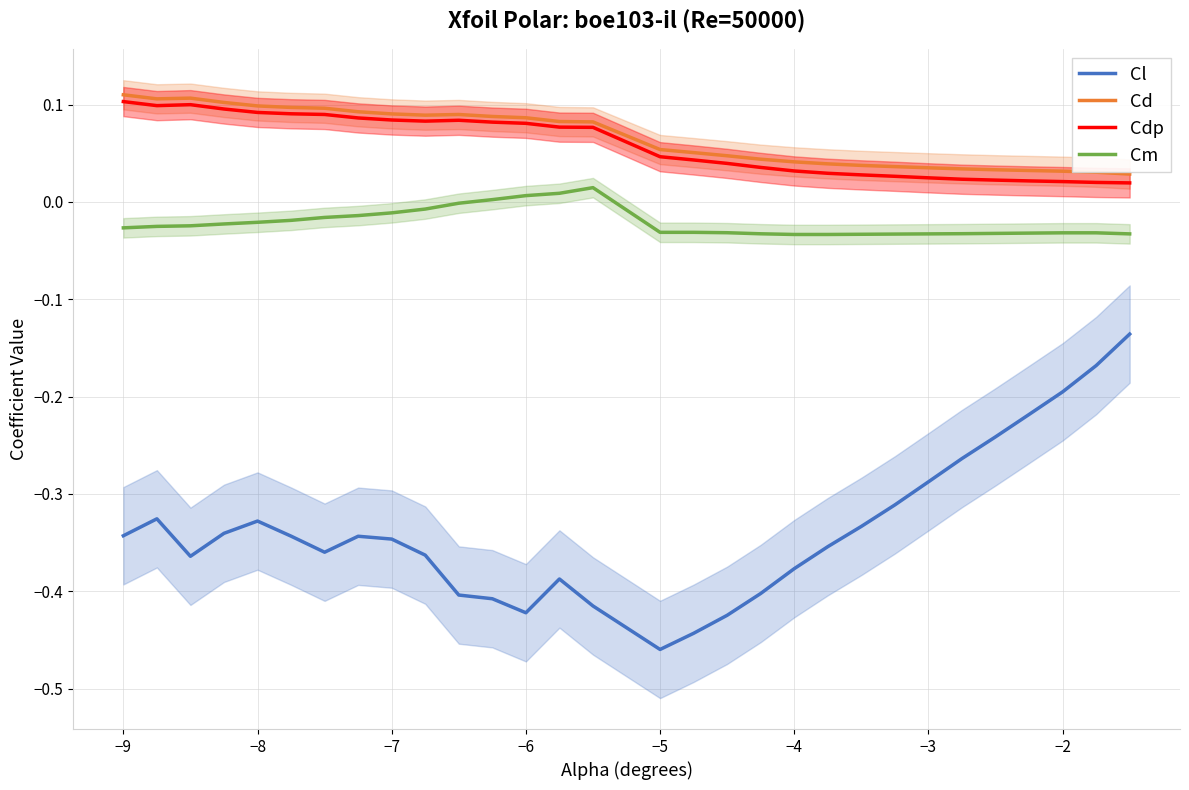

True or false: Cl and Cm cross at least once.

False